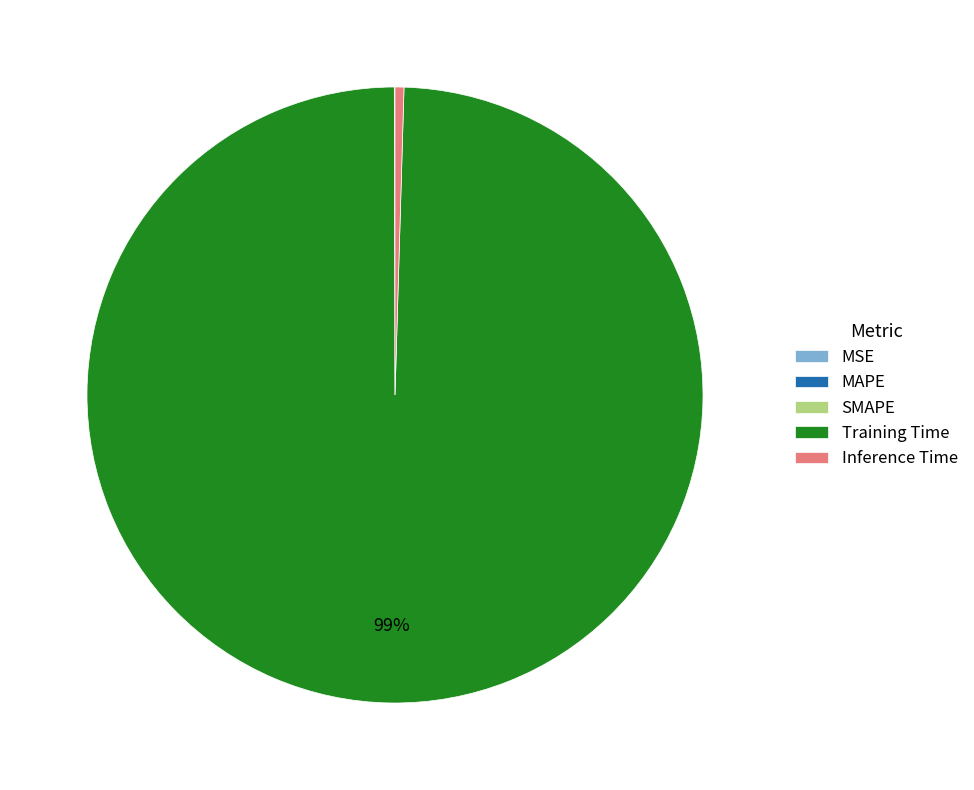

Which slice represents more than half of the pie?

Training Time